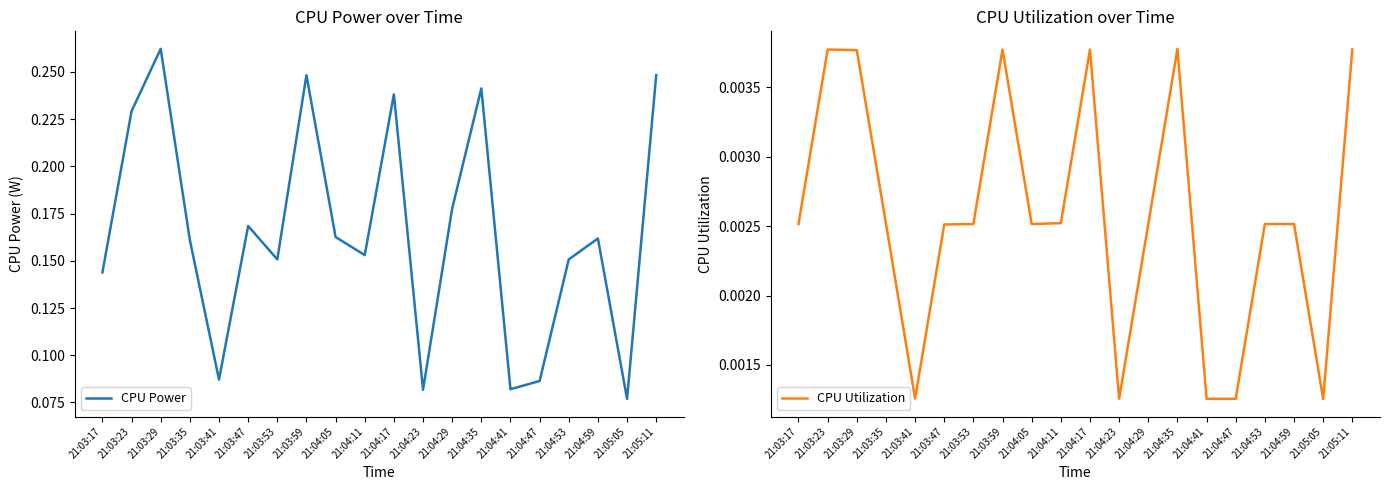

Is it true that CPU Utilization equals 0.0 at 21:04:05?

False